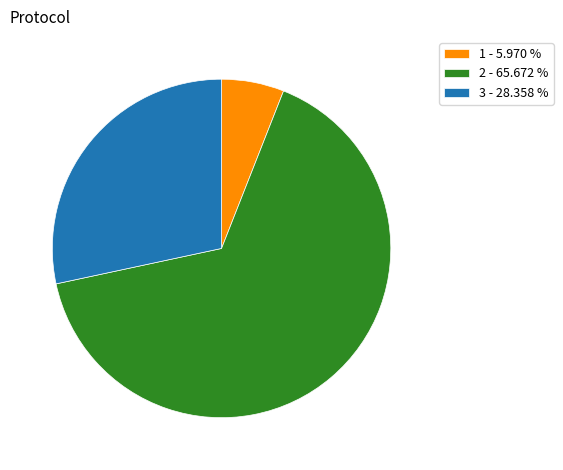

How many slices are in this pie chart?

3